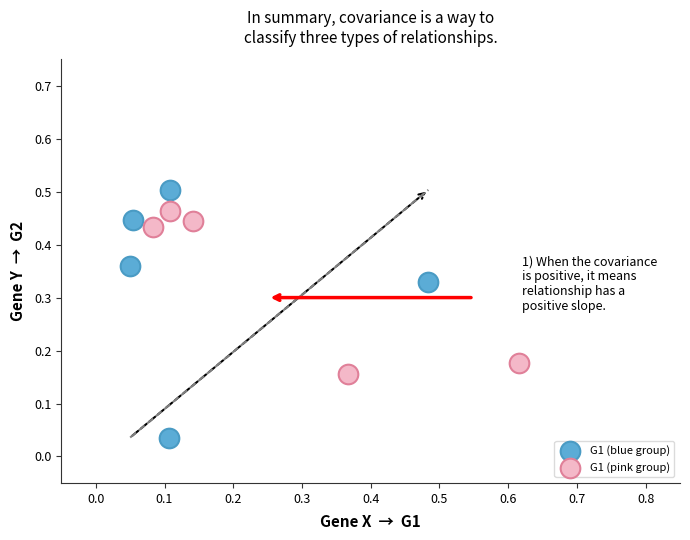

Which series has the largest Y range (max minus min)?

G1 (blue group)